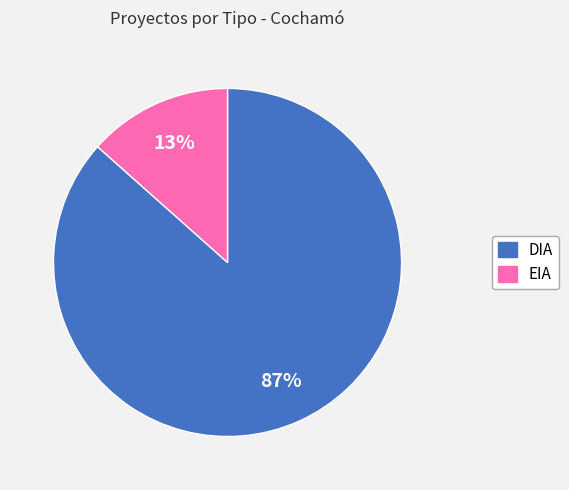

Is the sum of DIA and EIA greater than half?

Yes